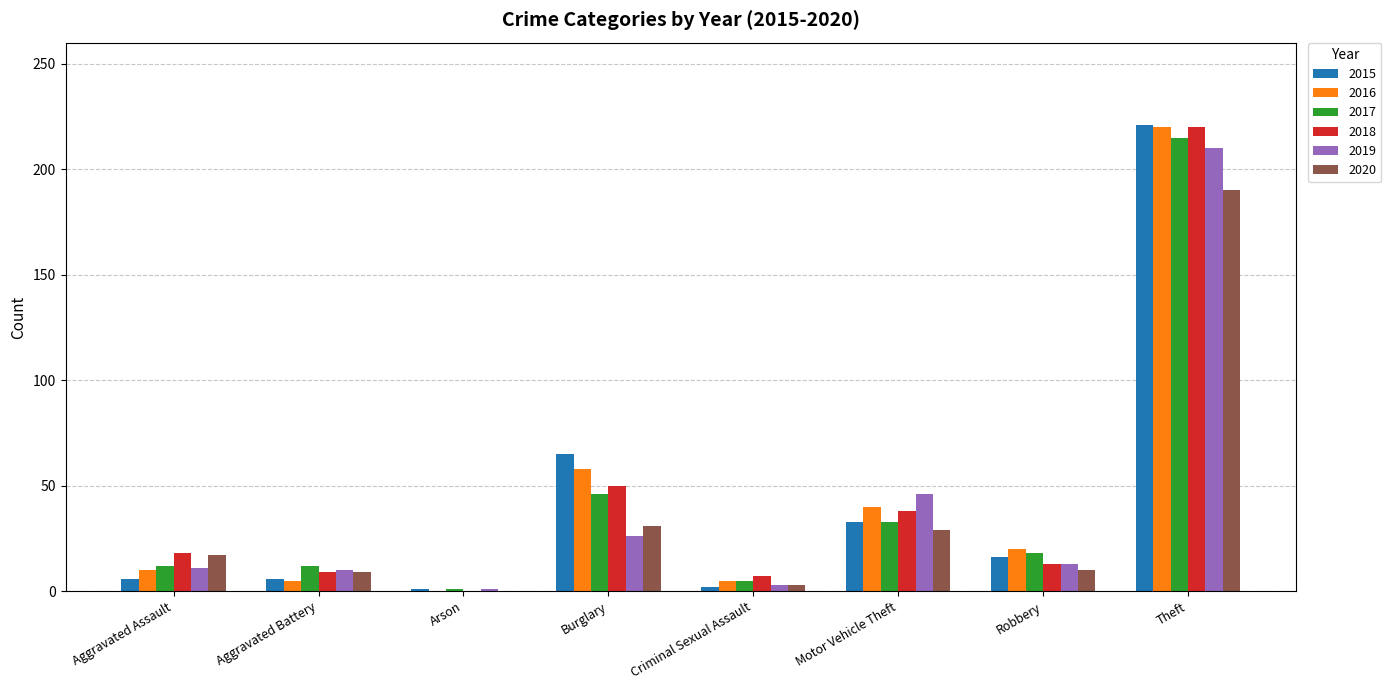

What is the difference between the 2018 values at Aggravated Battery and Criminal Sexual Assault?

2